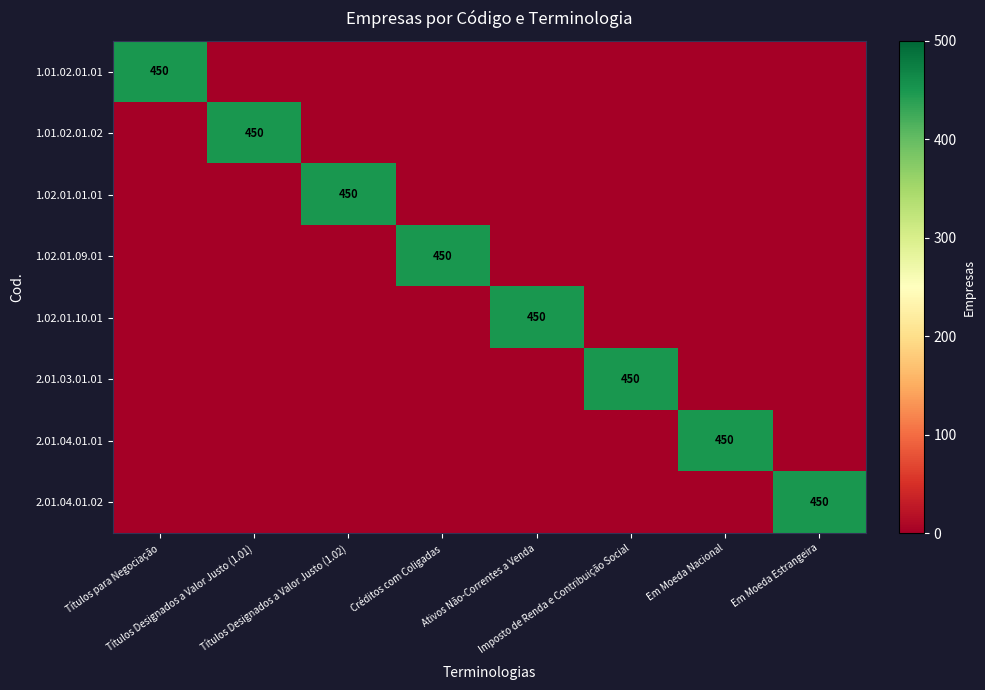

Which has a higher value, Títulos Designados a Valor Justo (1.01) or Em Moeda Nacional?

Títulos Designados a Valor Justo (1.01)